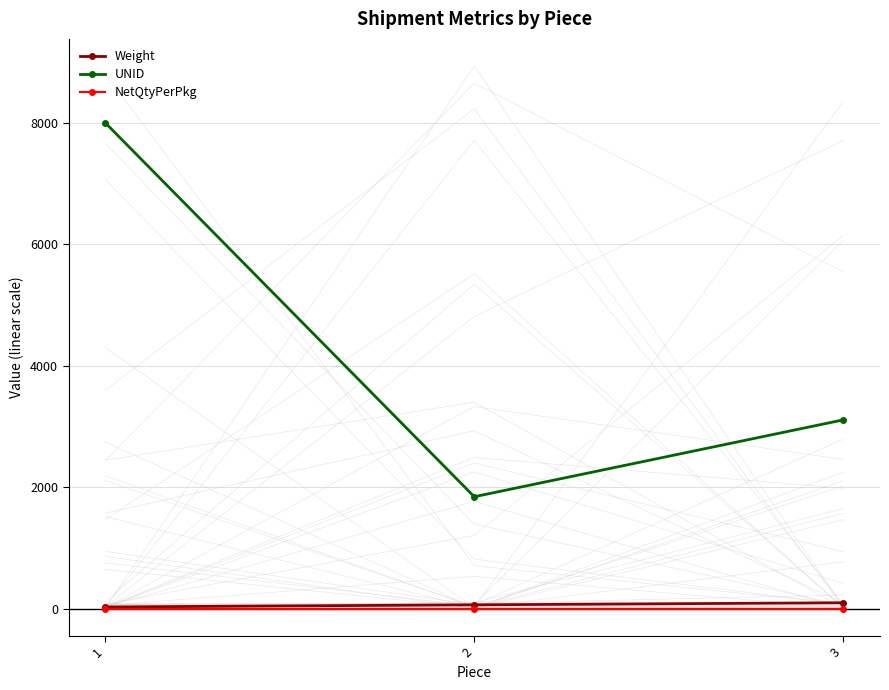

Count the number of categories in the chart.

3